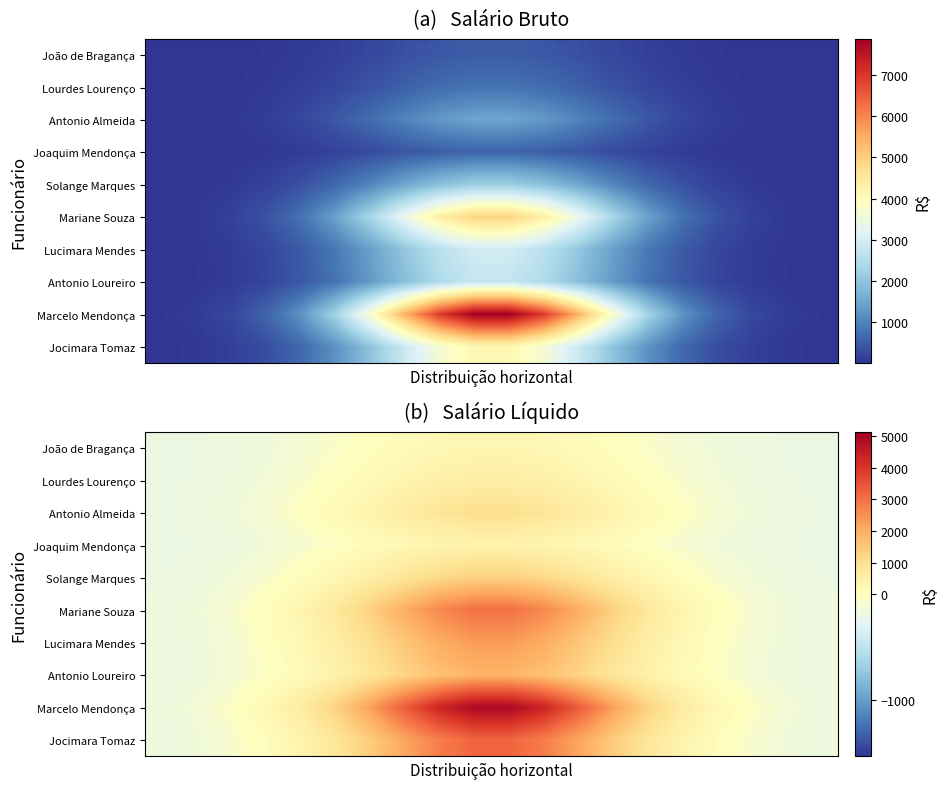

What is the total value across all series at 6?

8029.6